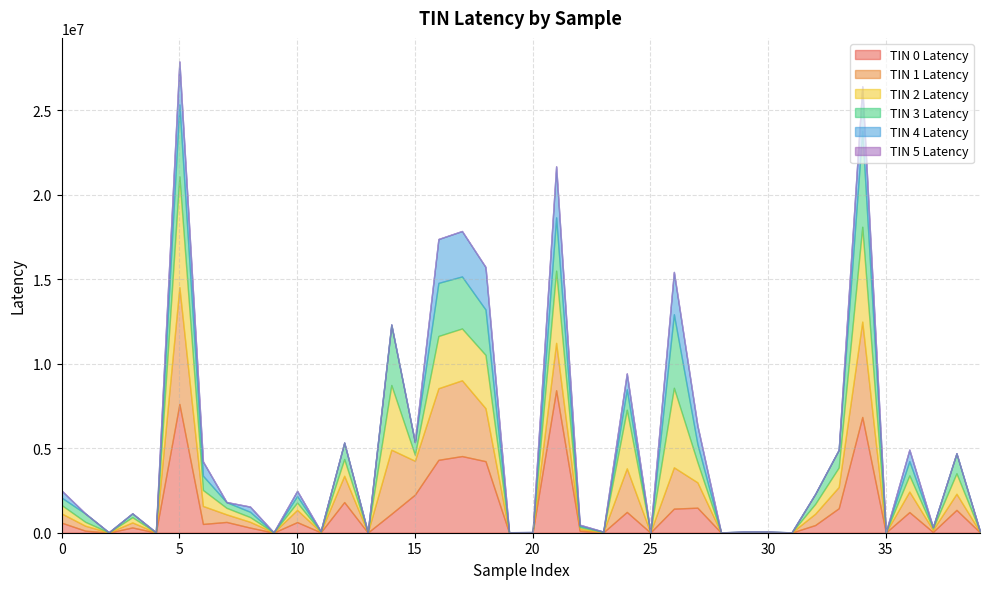

What is the greatest value displayed?

8427460